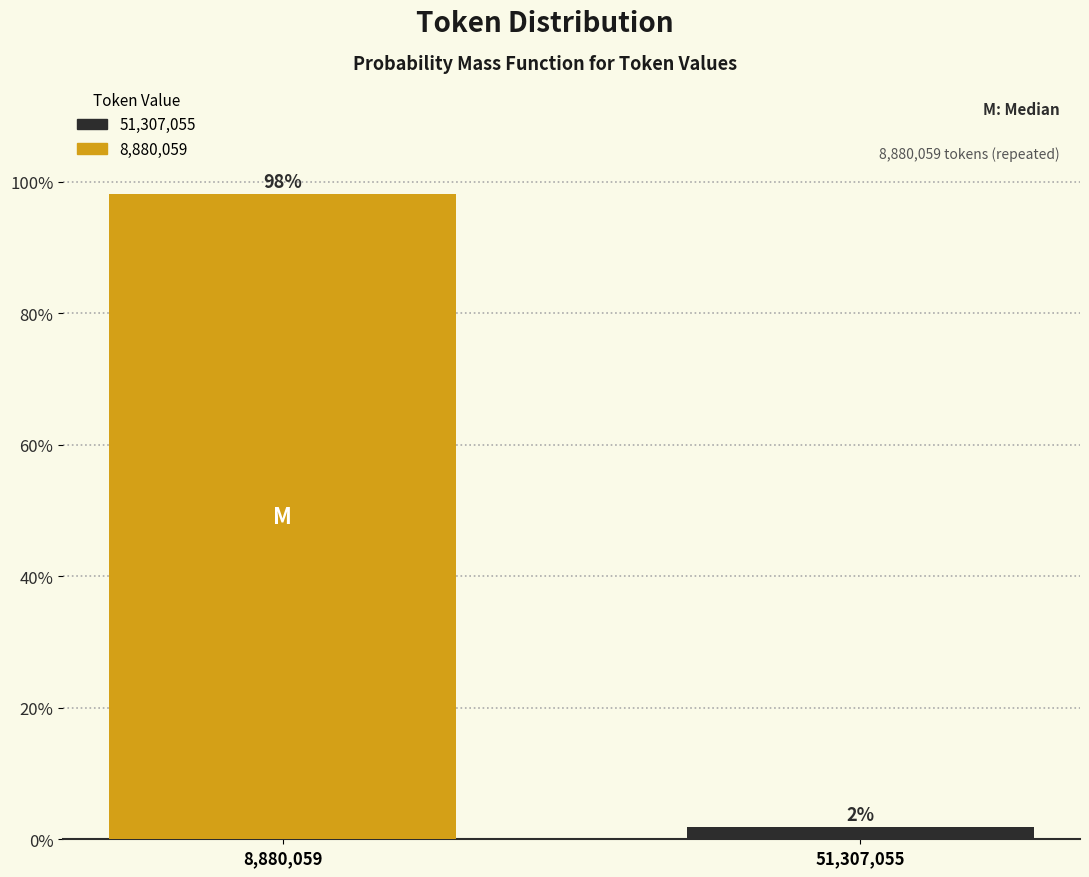

Rank the categories by value from lowest to highest.

51,307,055, 8,880,059